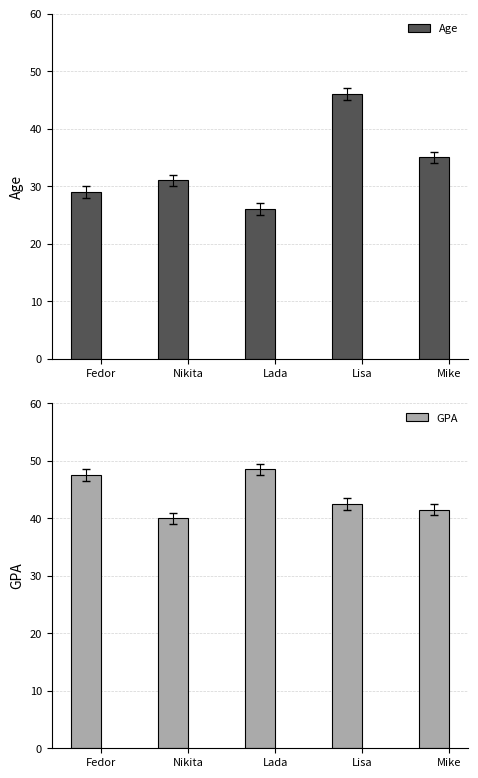

Which has a higher value, Nikita or Lada?

Nikita